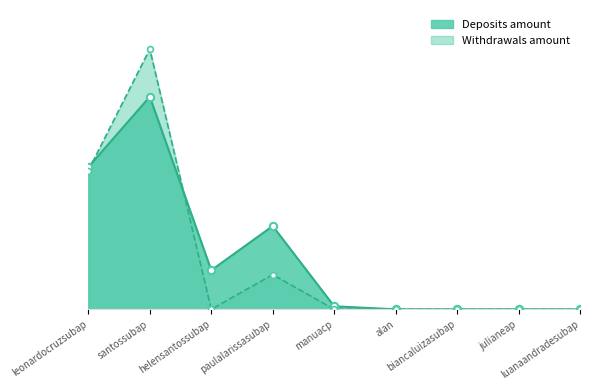

Which series has the largest total across all categories?

Deposits amount